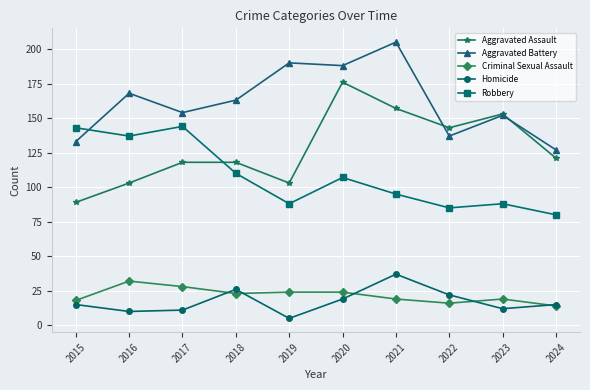

What is the value of the Robbery point at the 2nd from the left?

137